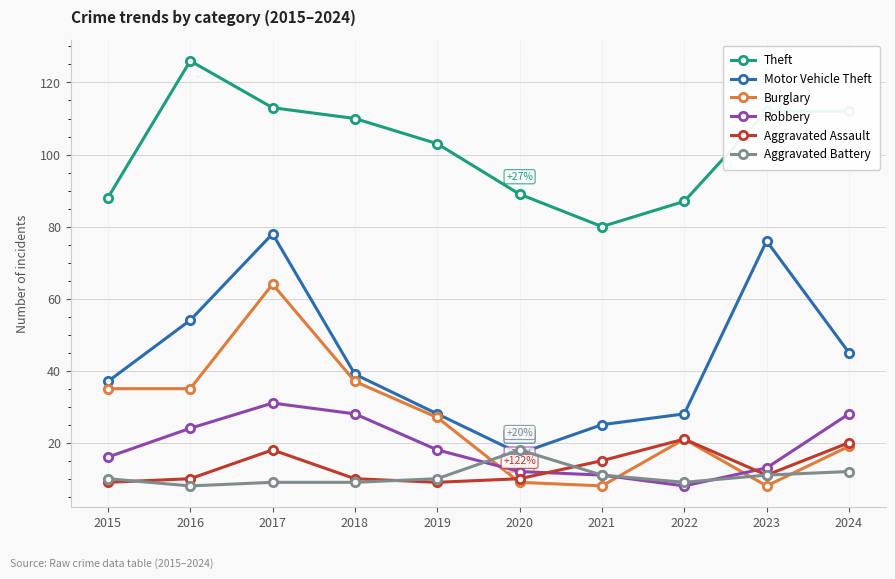

Does the chart display data point markers on the line(s)?

Yes